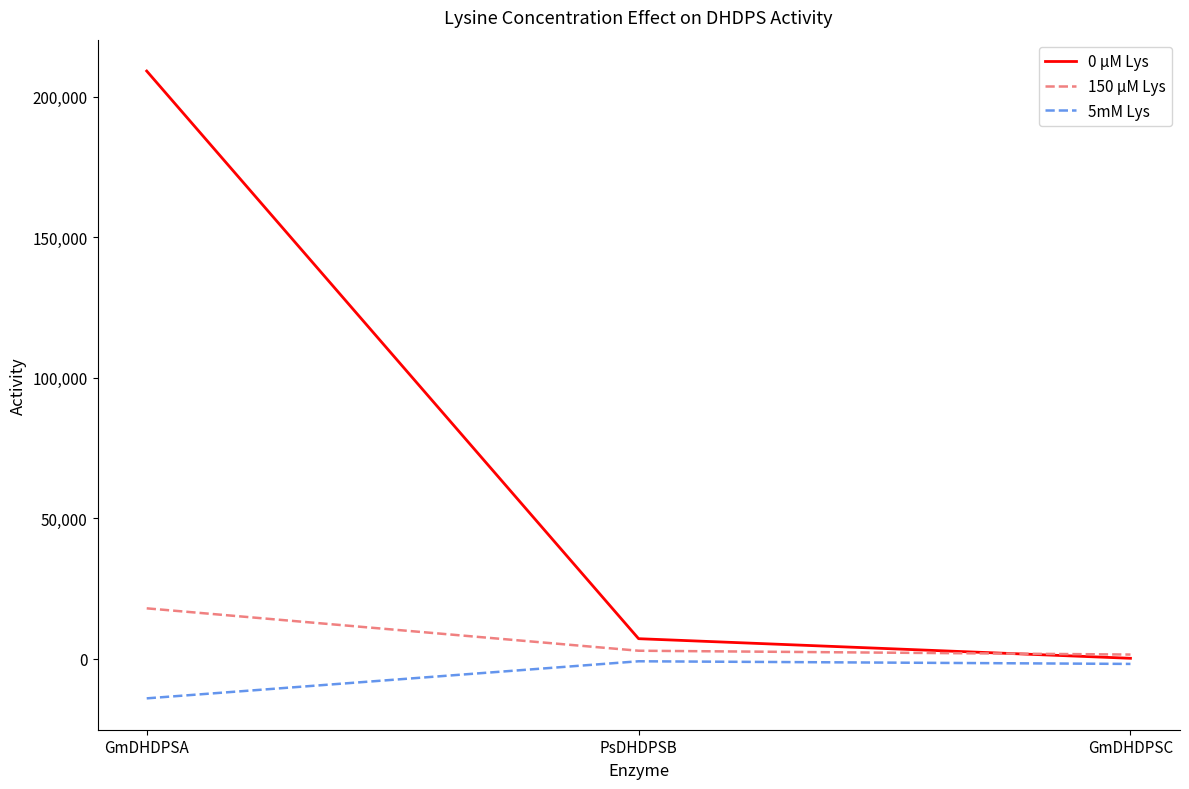

Is the value of 150 µM Lys at GmDHDPSA greater than the value of 0 µM Lys at GmDHDPSC?

Yes